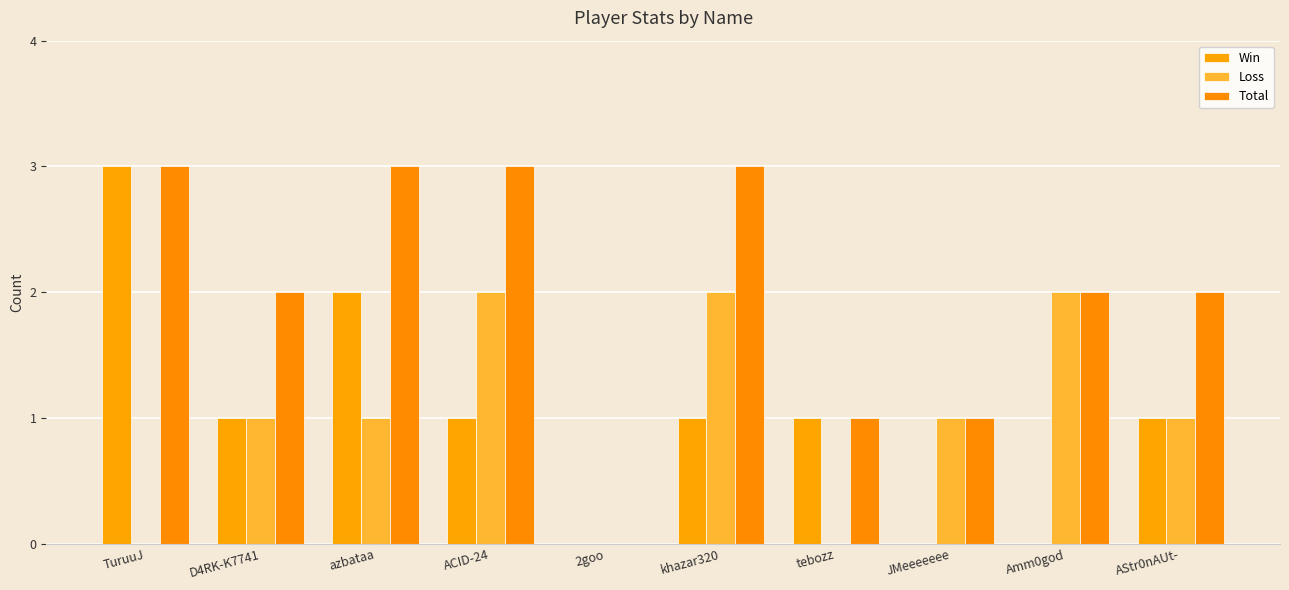

How many positive values does the Total series have?

9